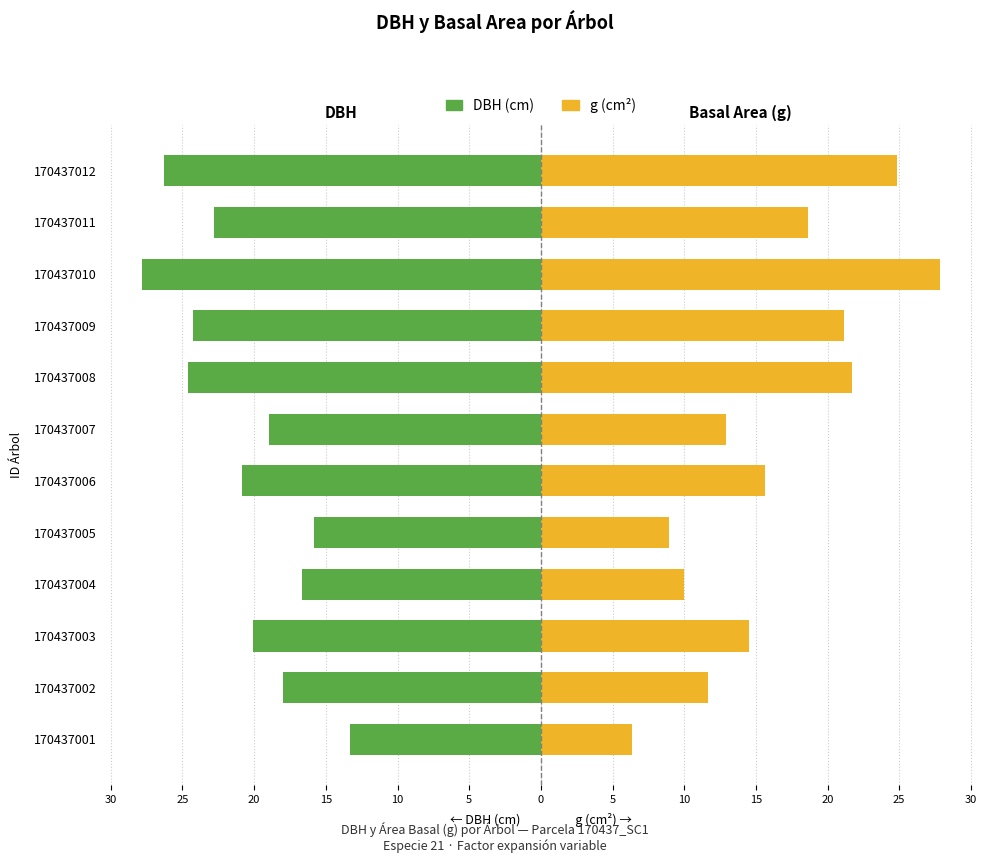

What is the total value across all series at 170437003?

-5.6